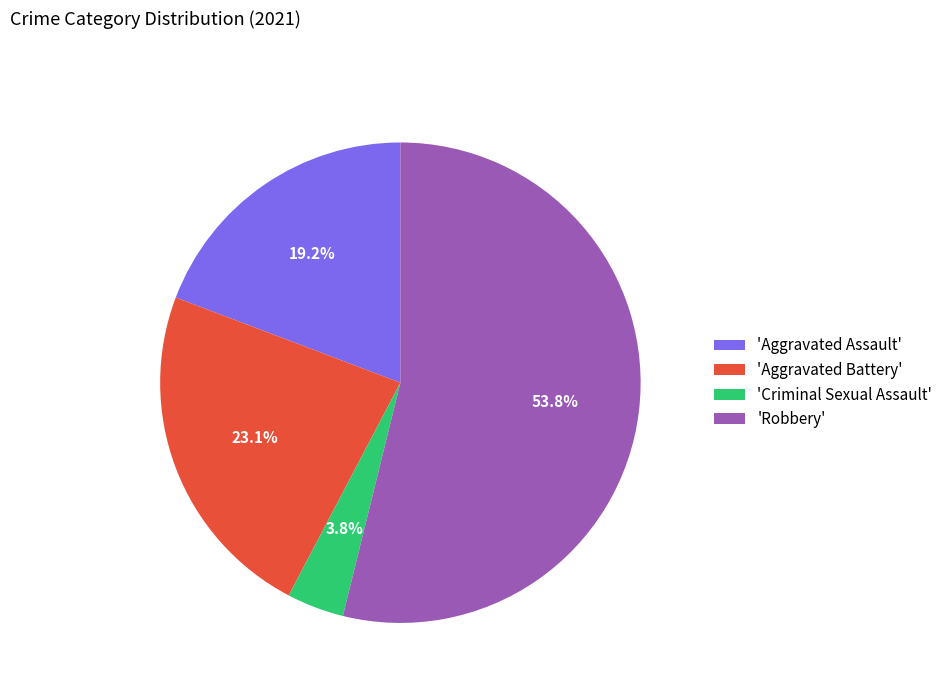

Approximately how many times larger is the value at 'Aggravated Battery' compared to 'Aggravated Assault'?

1.2